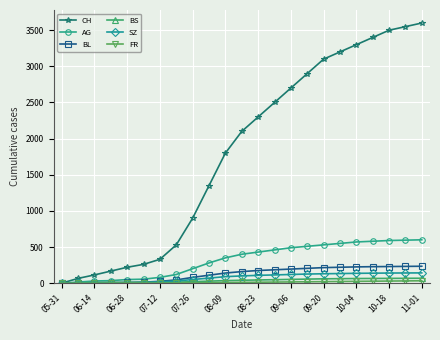

At how many categories does at least one series exceed 2762?

8